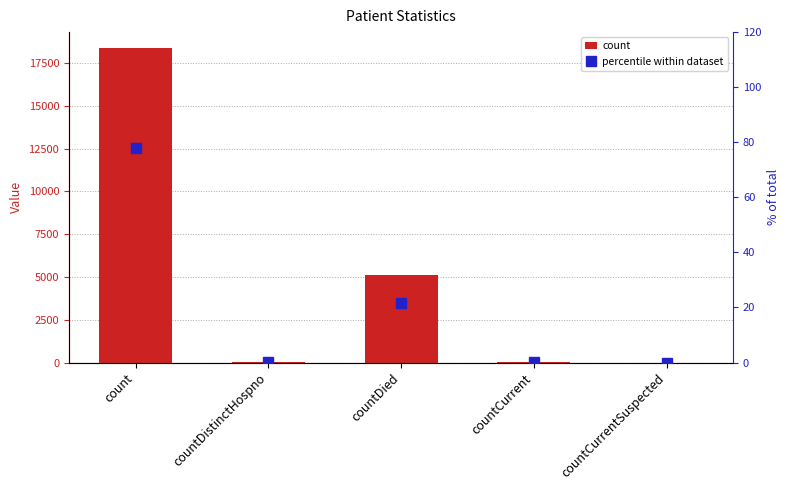

Which series has the largest total across all categories?

count